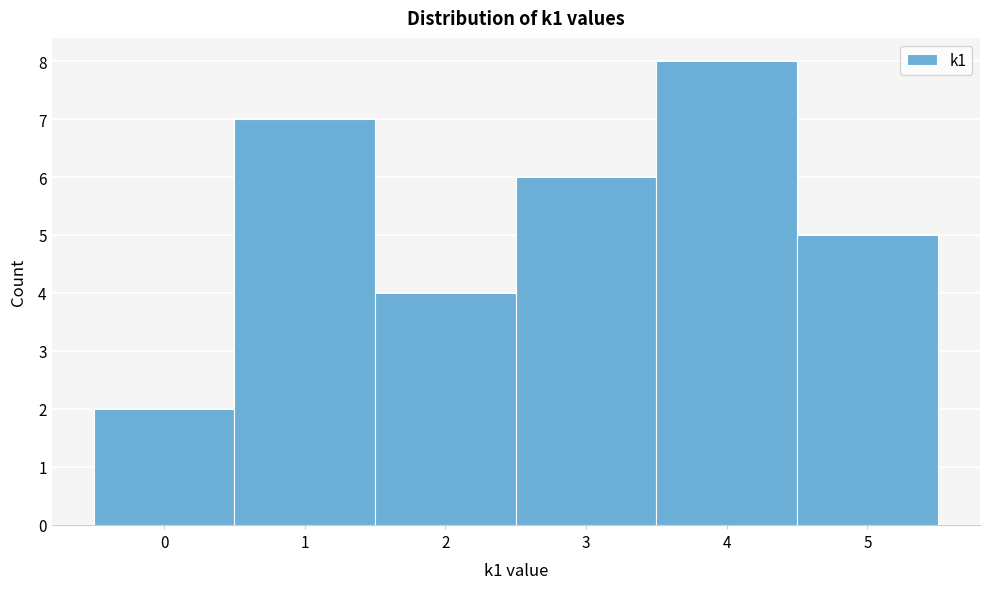

Reading left to right, transcribe this chart: for each bar, give the range it covers on the x-axis and its height. The values are not printed on the chart, so give them approximately, as read against the axis.

-0.5 to 0.5: 2
0.5 to 1.5: 7
1.5 to 2.5: 4
2.5 to 3.5: 6
3.5 to 4.5: 8
4.5 to 5.5: 5